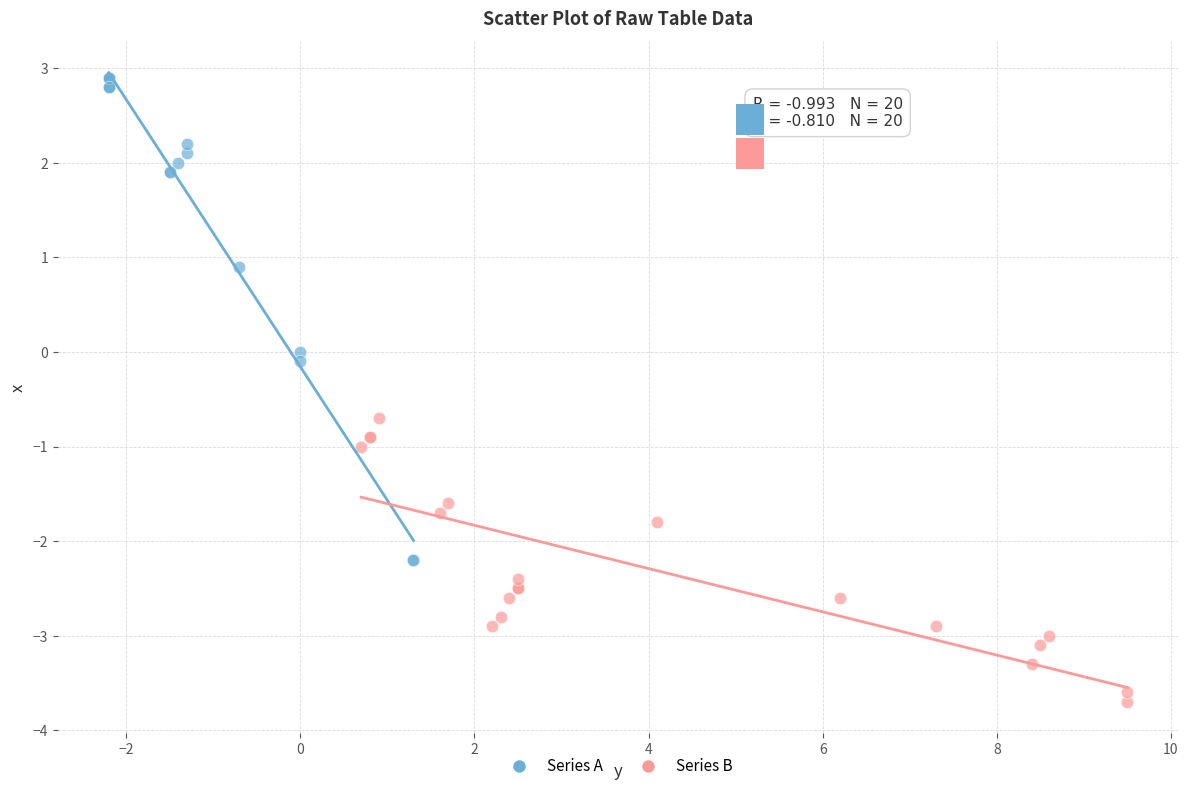

What are all the series names shown in the legend?

Series A, Series B